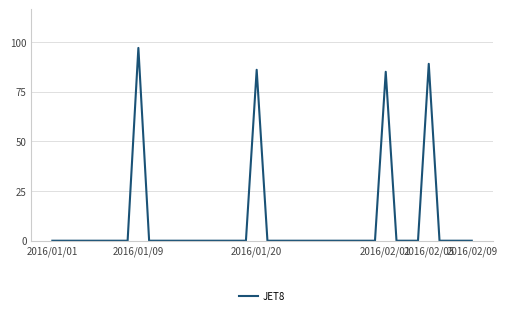

How many lines are shown in the chart?

1